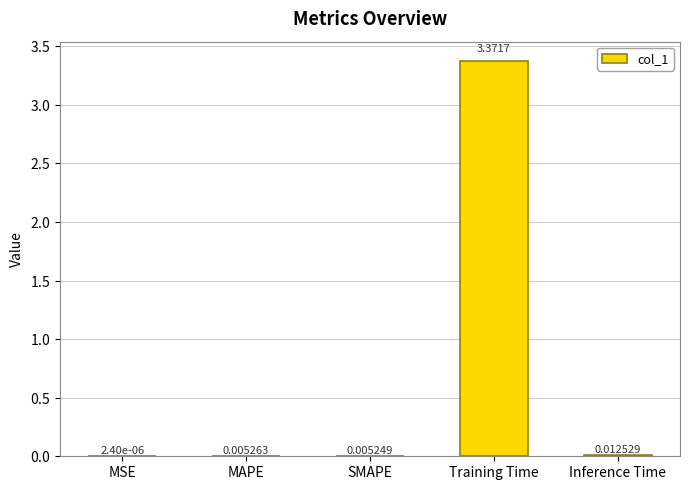

At which label is the value closest to 1?

Inference Time